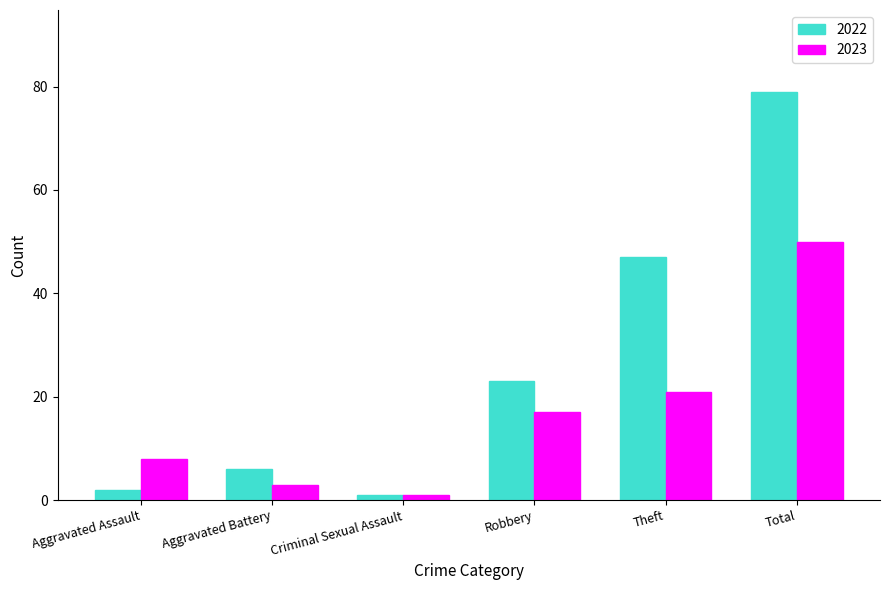

List the series in order of their overall mean, lowest first.

2023, 2022